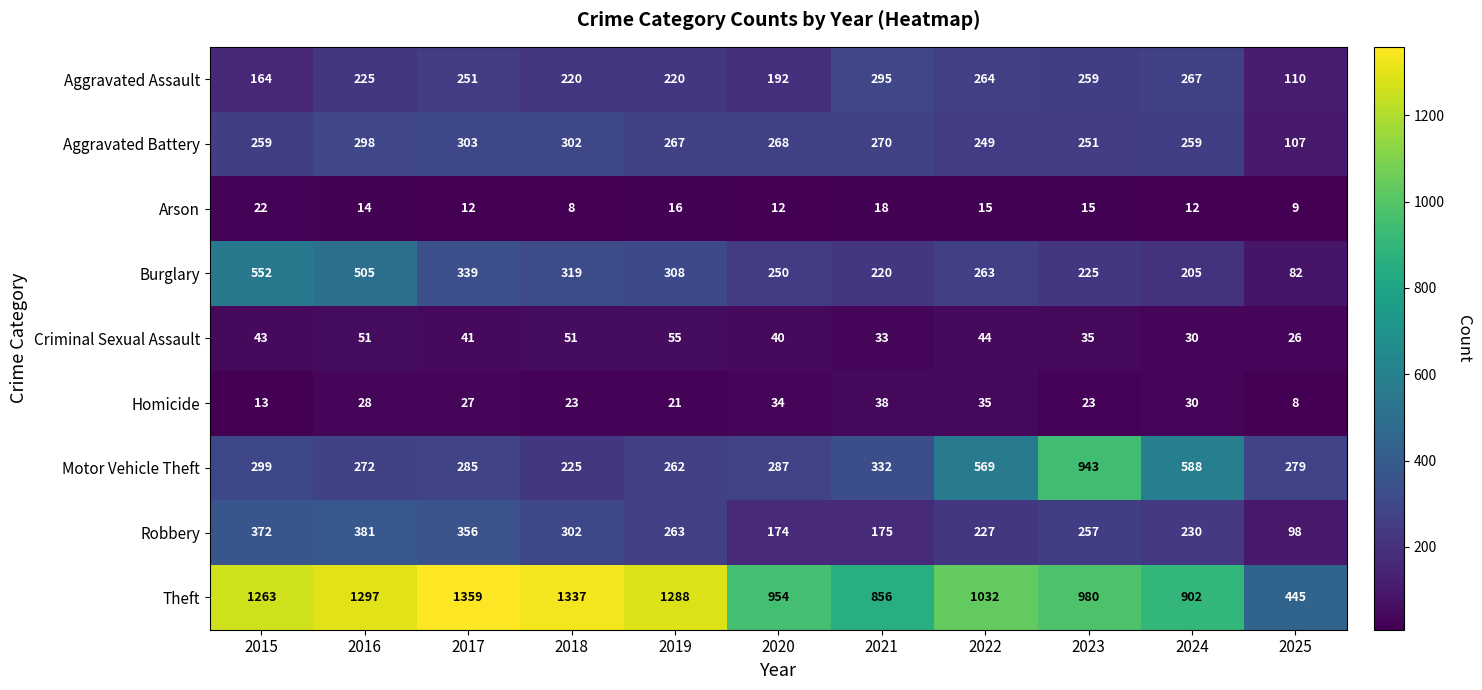

Rank the series by their maximum value, from highest to lowest.

Theft, Motor Vehicle Theft, Burglary, Robbery, Aggravated Battery, Aggravated Assault, Criminal Sexual Assault, Homicide, Arson